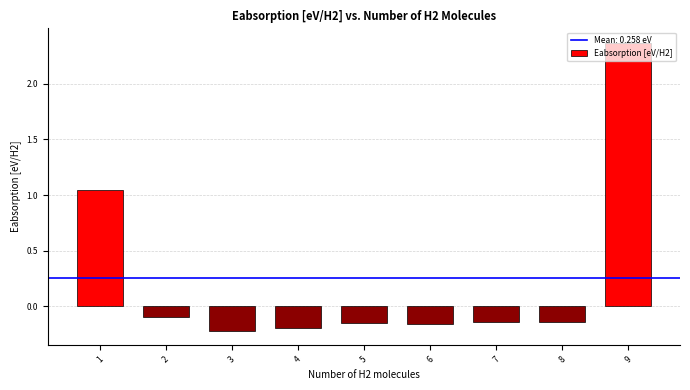

What is the sum of the values at 9 and 4?

2.2